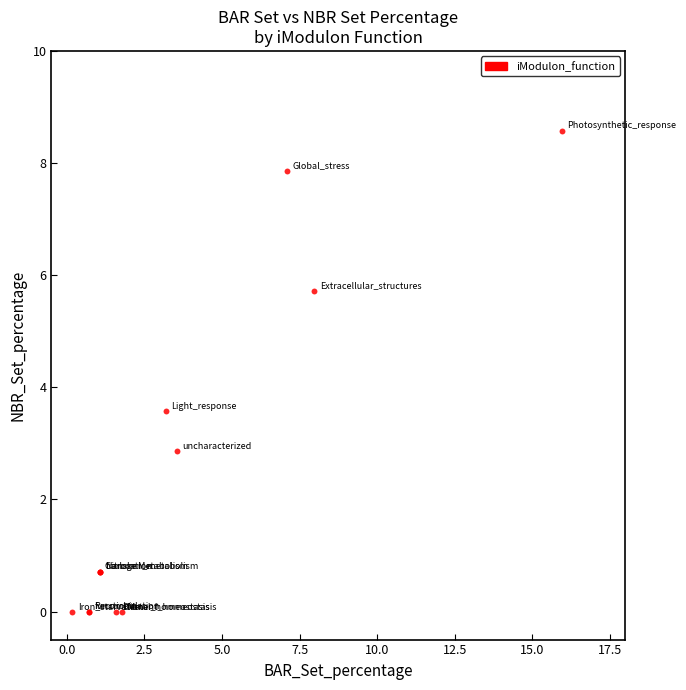

What Y value in the scatter plot is closest to 4?

3.6